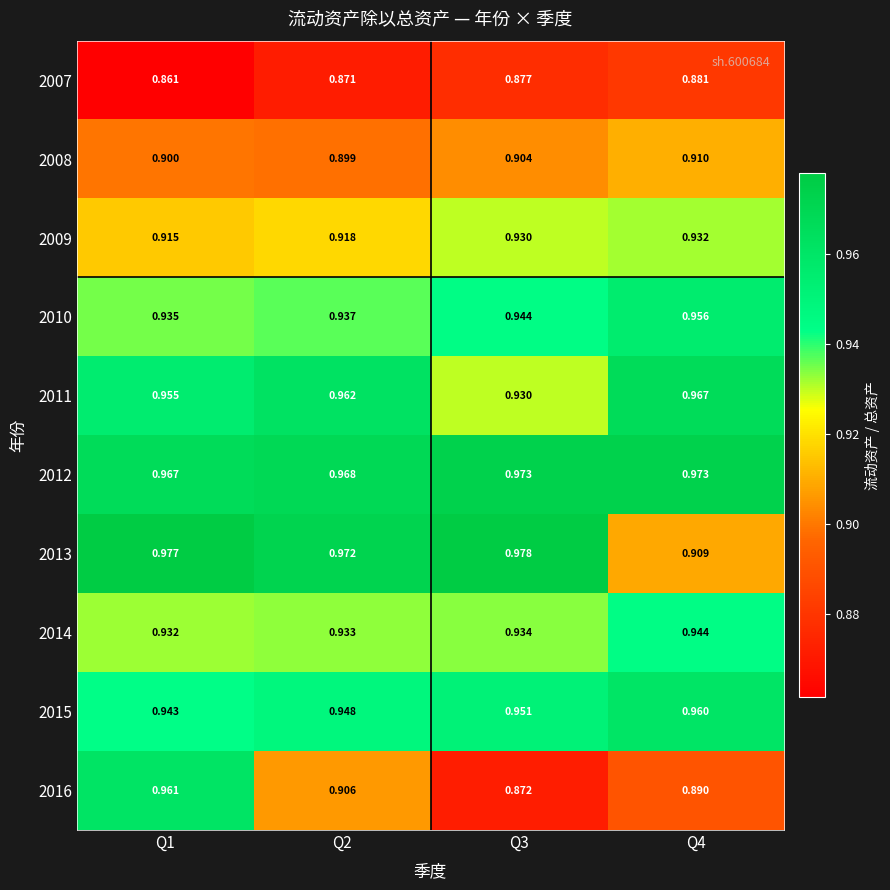

Is the value of 2014 at Q3 greater than the value of 2009 at Q3?

Yes